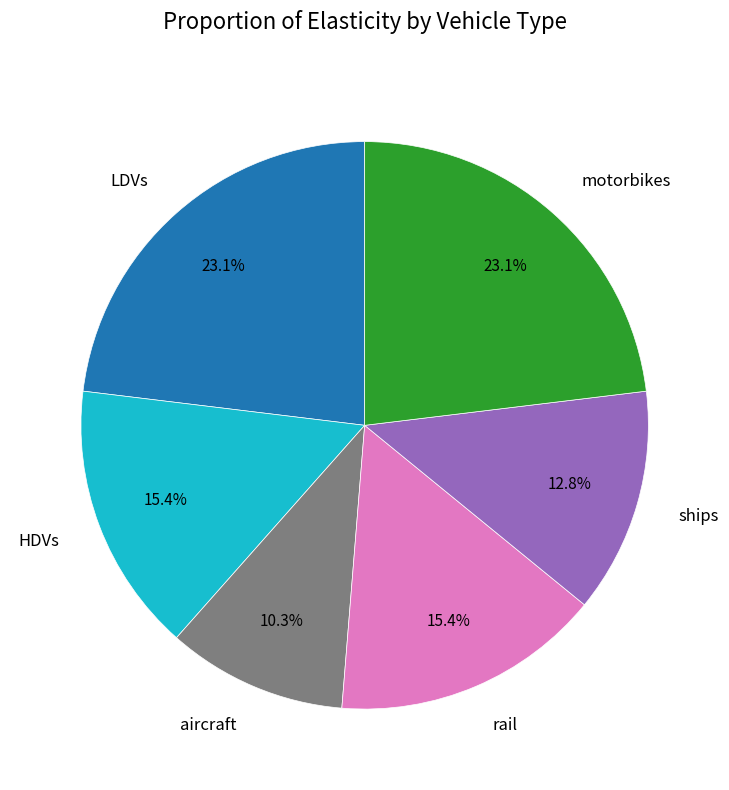

To the nearest percent, what is the average slice percentage?

17%